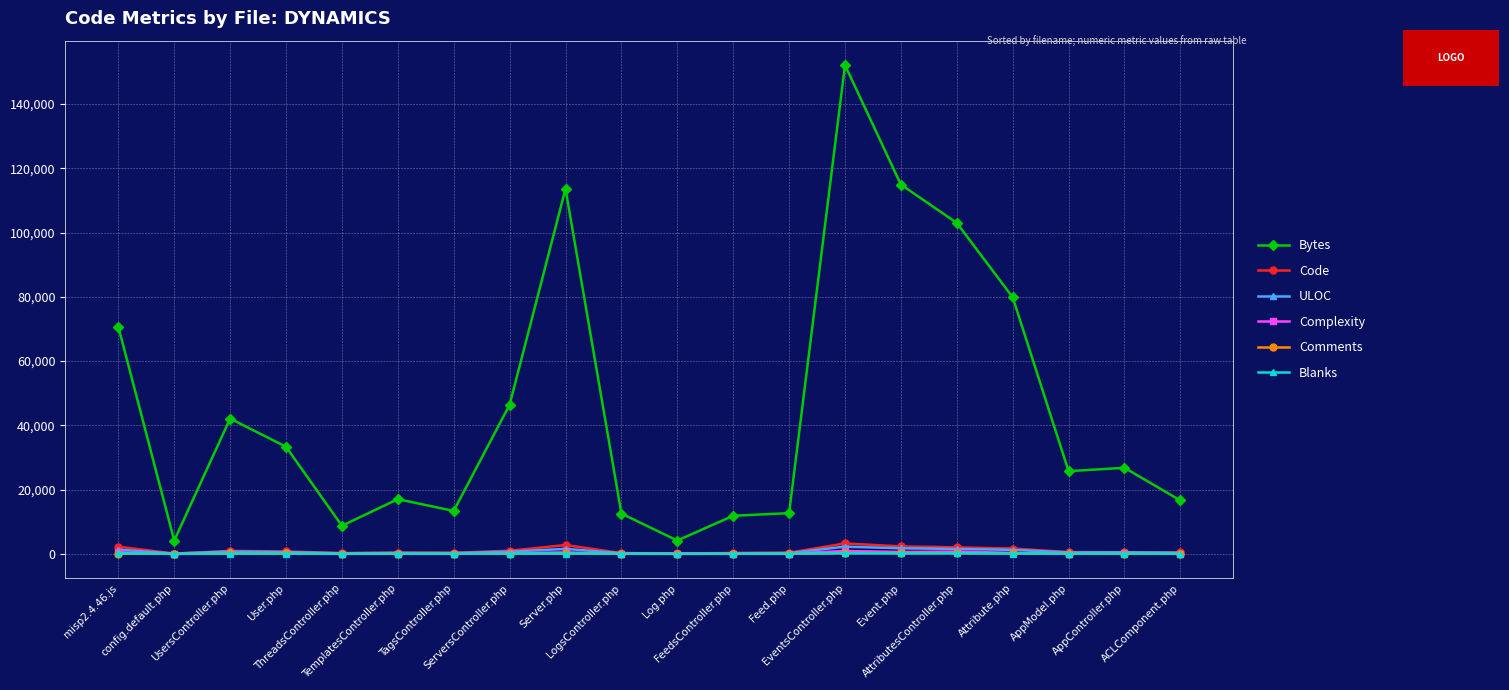

What is the greatest value displayed?

152099